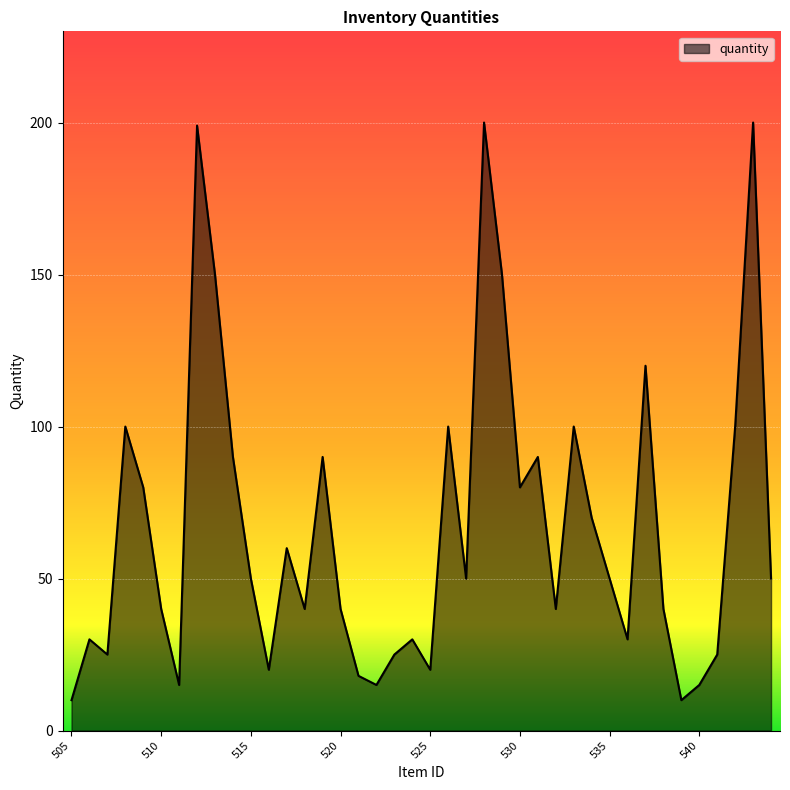

Reading left to right, transcribe all the data shown in this chart.

10	30	25	100	80	40	15	199	150	90	50	20	60	40	90	40	18	15	25	30	20	100	50	200	150	80	90	40	100	70	50	30	120	40	10	15	25	100	200	50